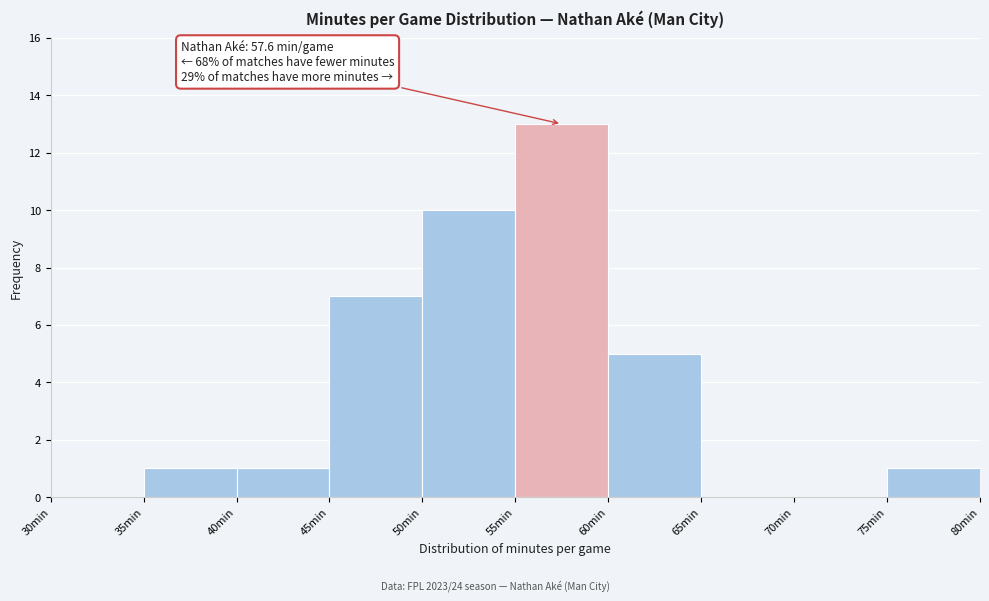

Which range on the x-axis has the tallest bar?

55 to 60